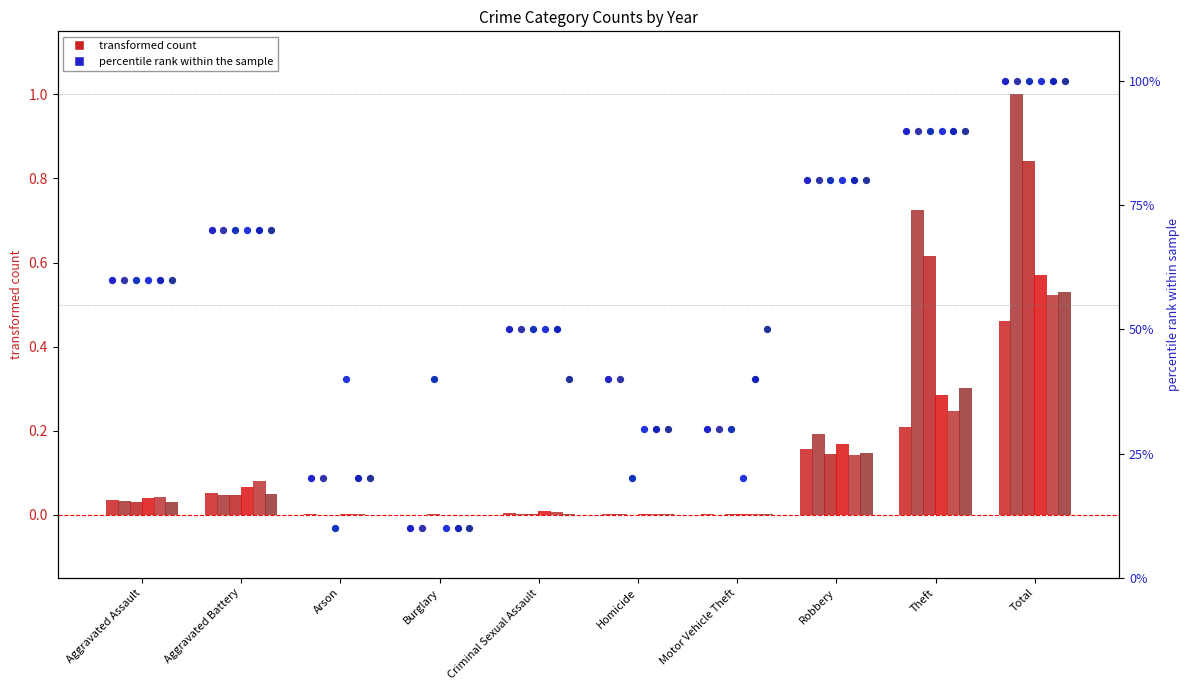

At which category is the sum across all series the highest?

Total